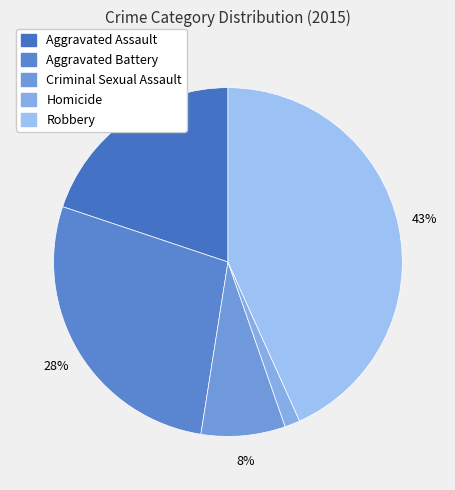

Between Homicide and Aggravated Assault, which is larger?

Aggravated Assault